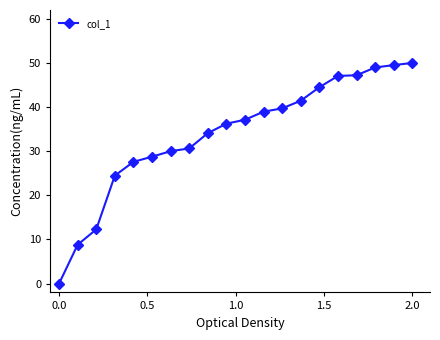

What is the value of the 19th point from the left?

49.5